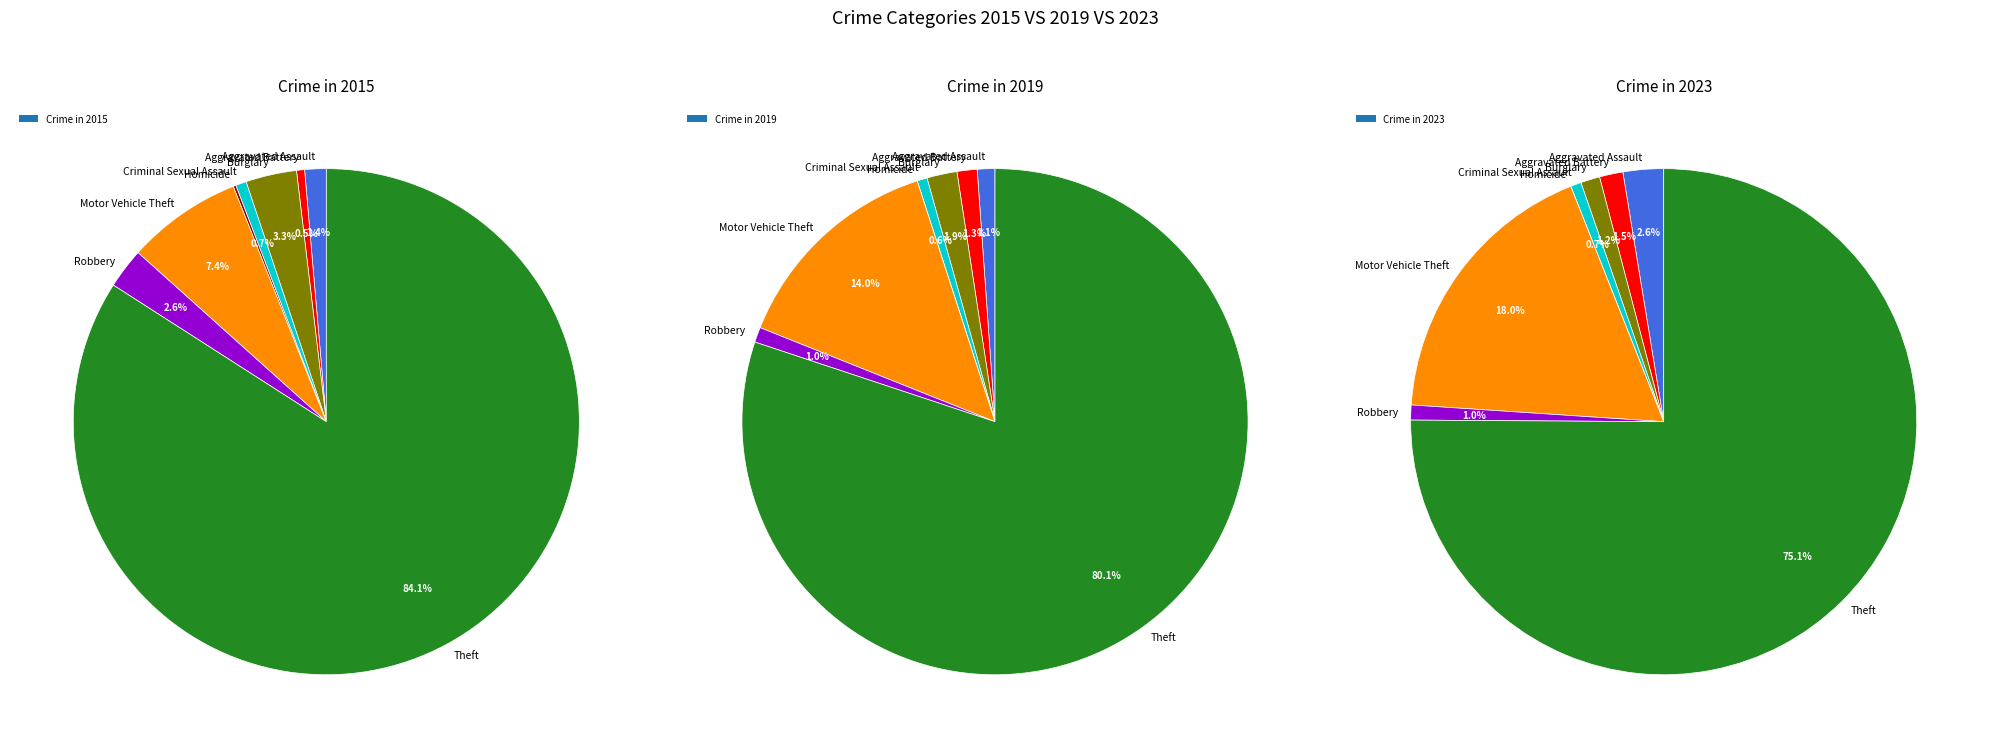

To the nearest percent, what percentage of the pie is Criminal Sexual Assault?

1%